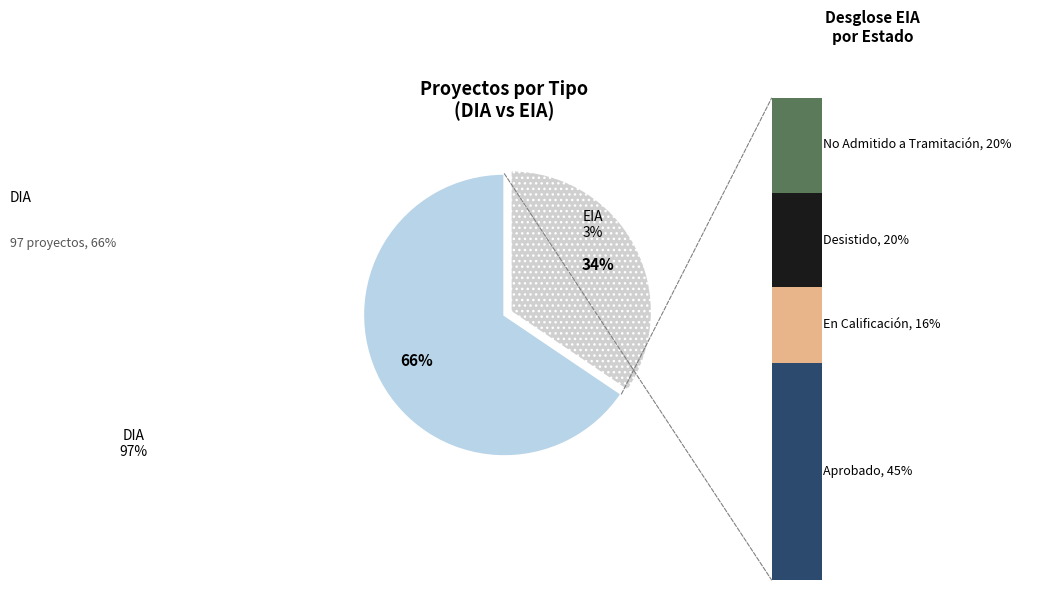

Which slice is the smallest?

EIA